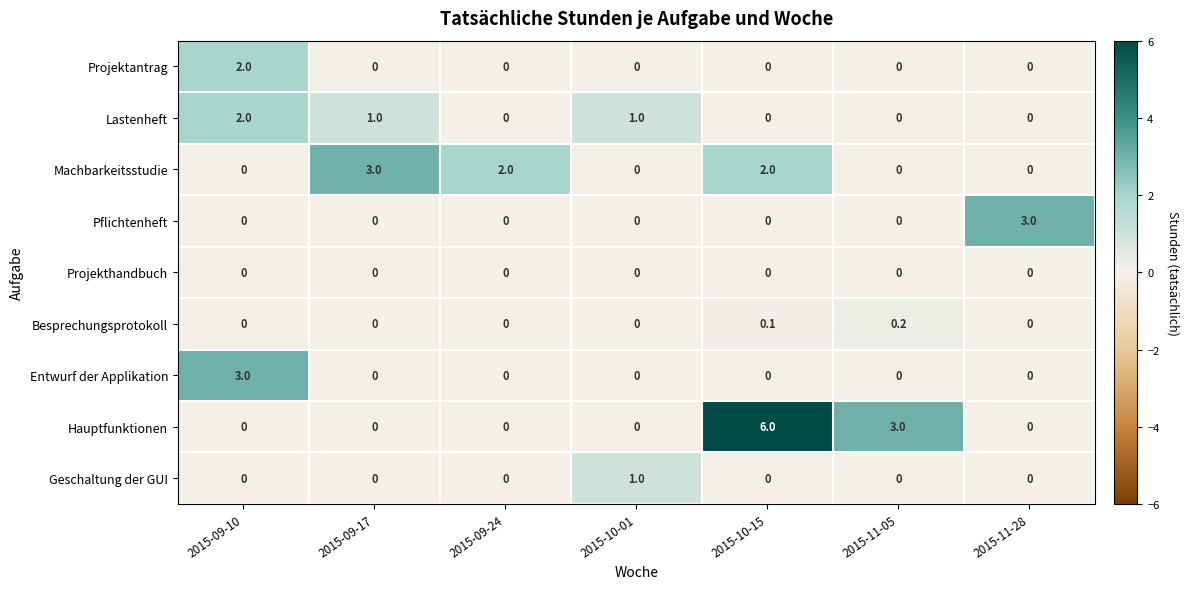

How many Hauptfunktionen values are between 0 and 3?

6